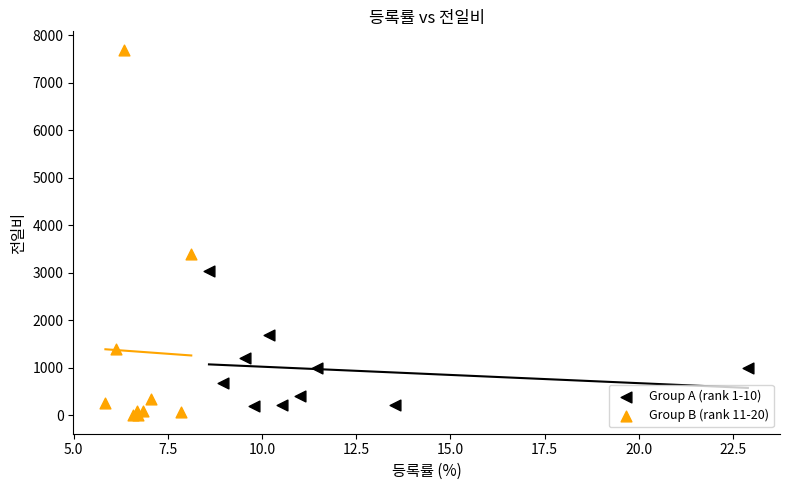

Which series has the widest spread of Y values?

Group B (rank 11-20)